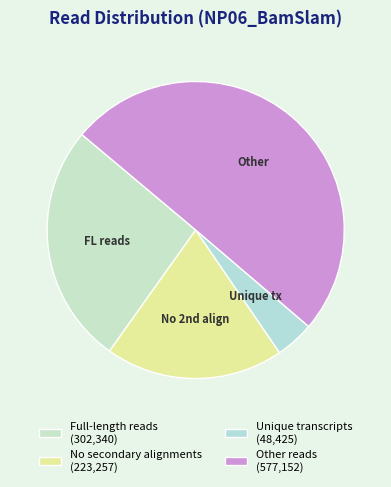

How many slices are in this pie chart?

4